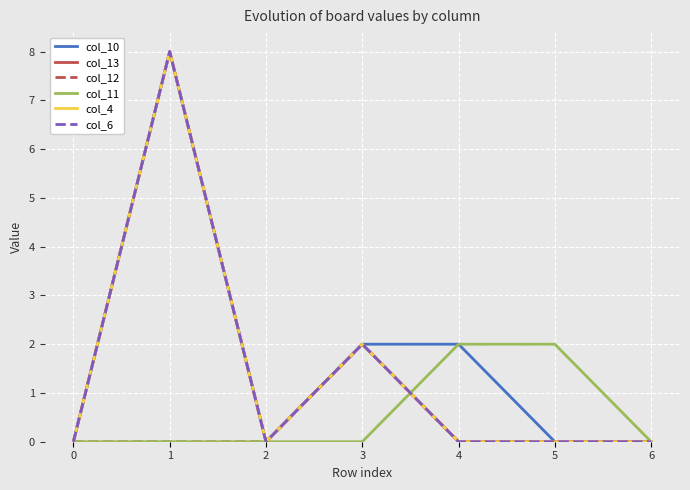

Is this an area chart (filled region under the line)?

No